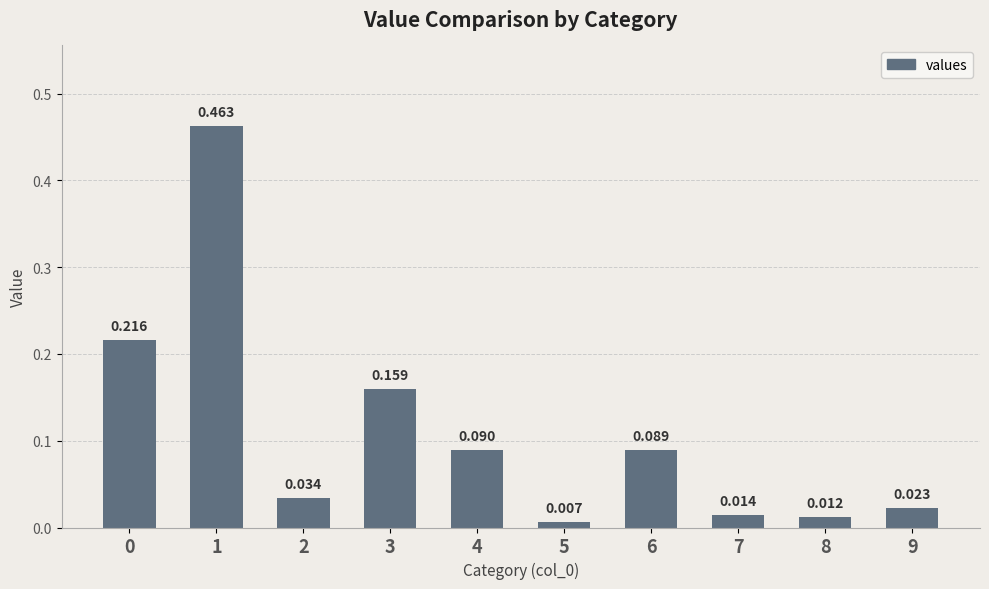

Which category has the highest value across all series?

1